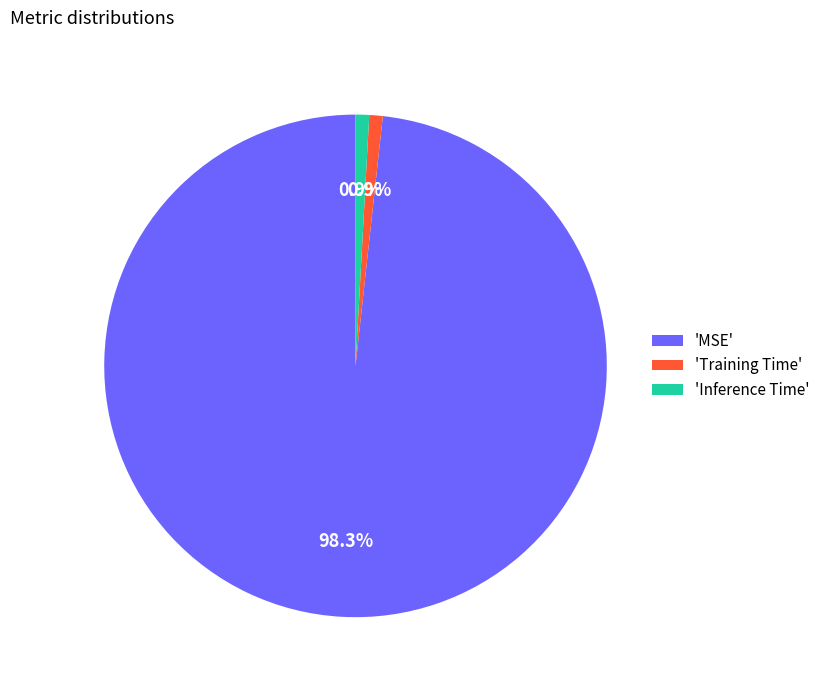

Does 'MSE' account for over 50% of the chart?

Yes